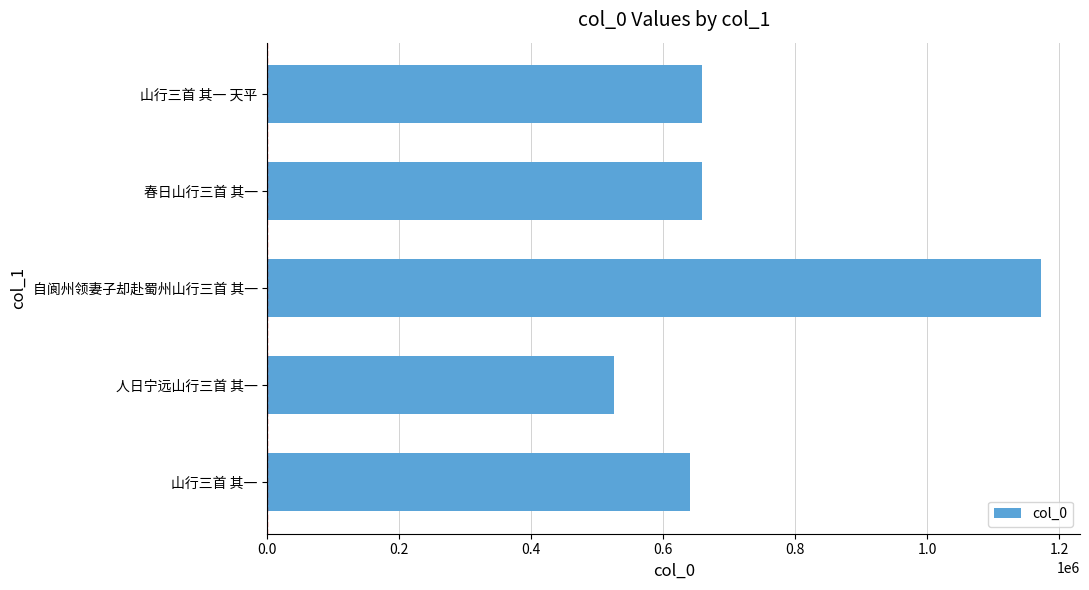

What is the approximate value at 山行三首 其一, to the nearest 100?

640400